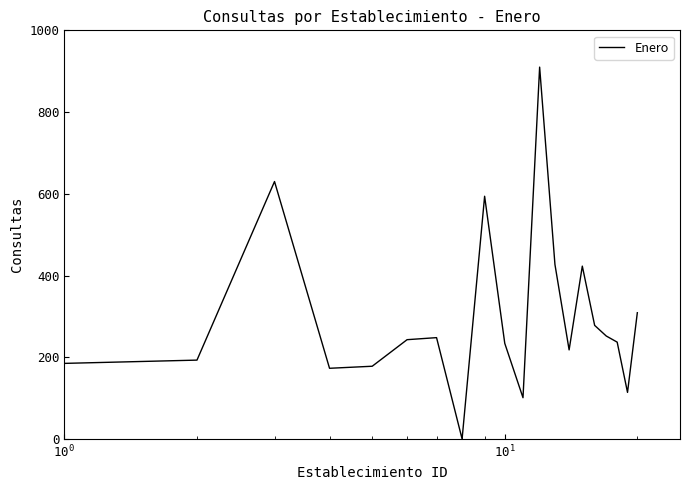

What is the maximum value shown in the chart?

910